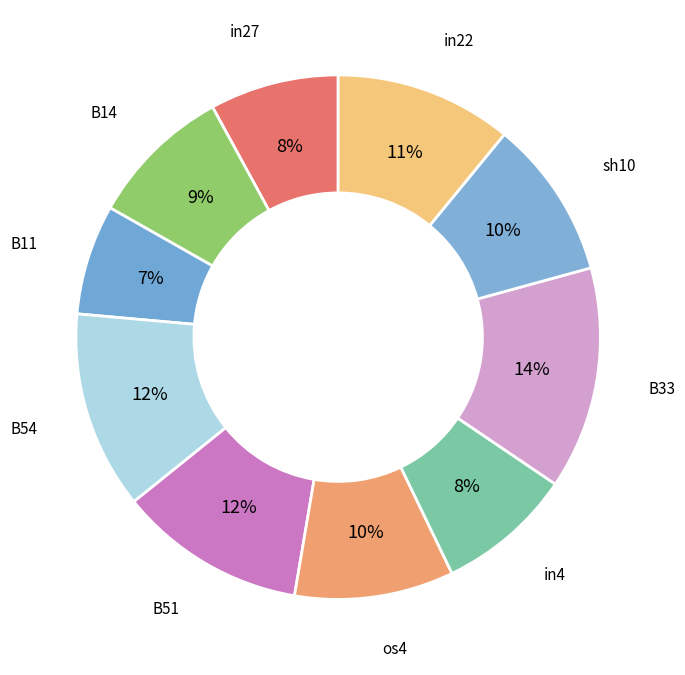

To the nearest percent, what is the difference between the largest and smallest slice percentages?

7%